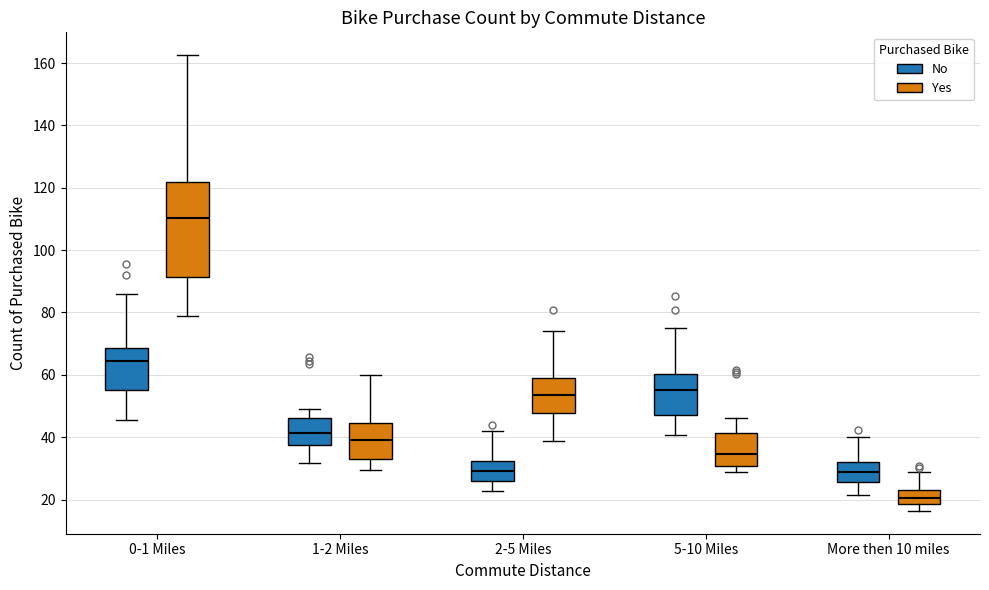

Reading left to right, read every box against the y-axis: the position of its median line, the range the box covers, and the ends of its whiskers. The values are not printed on the chart, so give them approximately, as read against the axis.

0-1 Miles (No): median 64, box 56 to 68, whiskers 46 to 86
0-1 Miles (Yes): median 110, box 92 to 122, whiskers 78 to 162
1-2 Miles (No): median 42, box 38 to 46, whiskers 32 to 48
1-2 Miles (Yes): median 40, box 34 to 44, whiskers 30 to 60
2-5 Miles (No): median 30, box 26 to 32, whiskers 22 to 42
2-5 Miles (Yes): median 54, box 48 to 60, whiskers 38 to 74
5-10 Miles (No): median 56, box 46 to 60, whiskers 40 to 76
5-10 Miles (Yes): median 34, box 30 to 42, whiskers 28 to 46
More then 10 miles (No): median 28, box 26 to 32, whiskers 22 to 40
More then 10 miles (Yes): median 20, box 18 to 24, whiskers 16 to 28